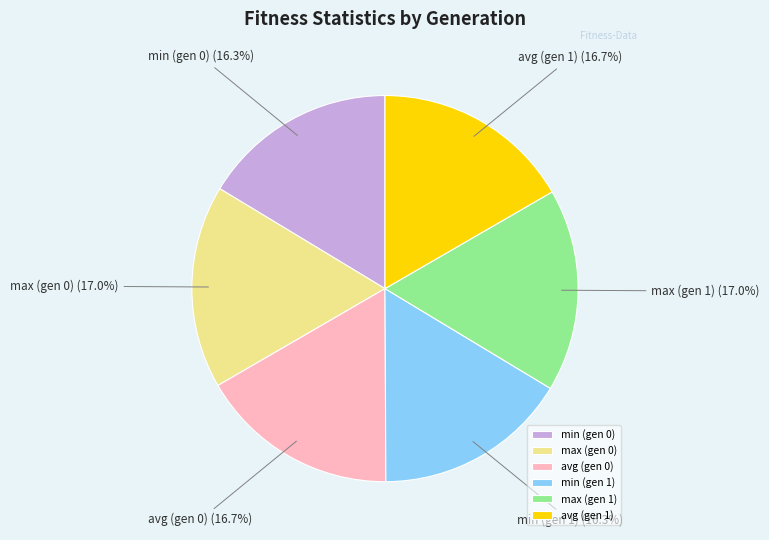

Is there any slice that represents more than half of the pie?

No